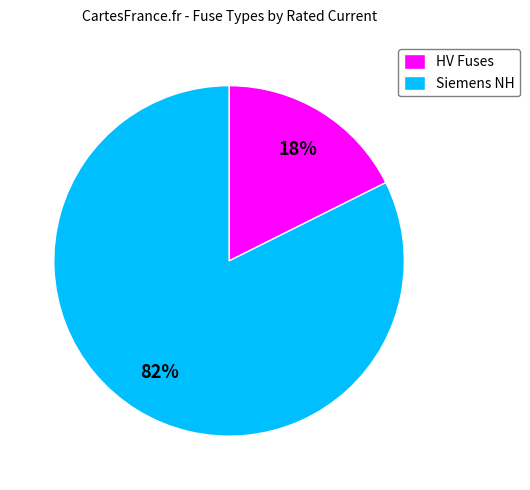

How many slices are in this pie chart?

2